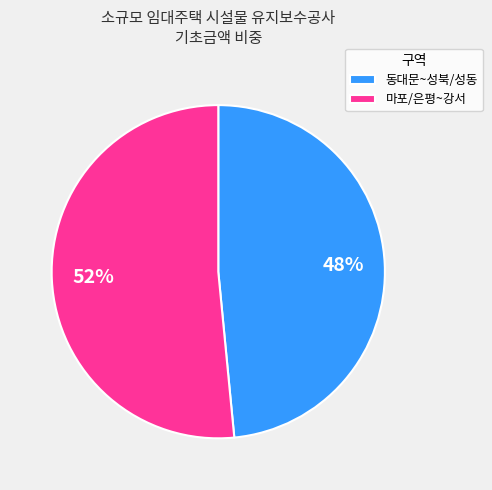

Is the sum of 동대문~성북/성동 and 마포/은평~강서 greater than half?

Yes